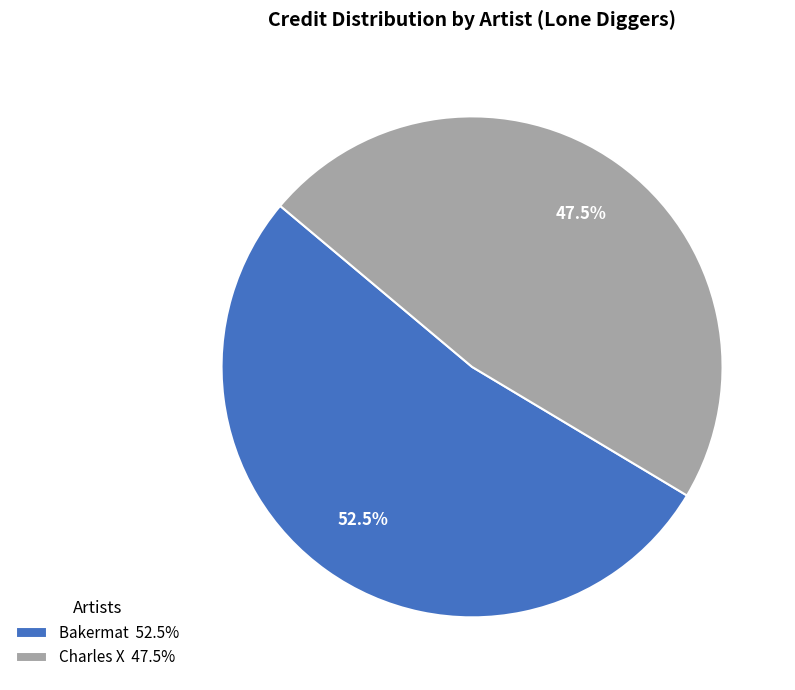

To the nearest percent, what is the average slice percentage?

50%